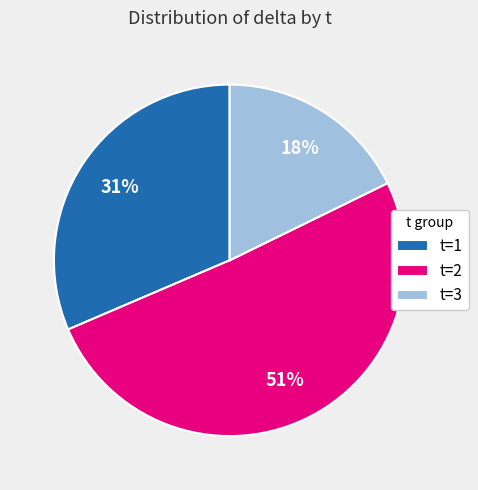

Combined, do t=1 and t=3 account for over 50%?

No